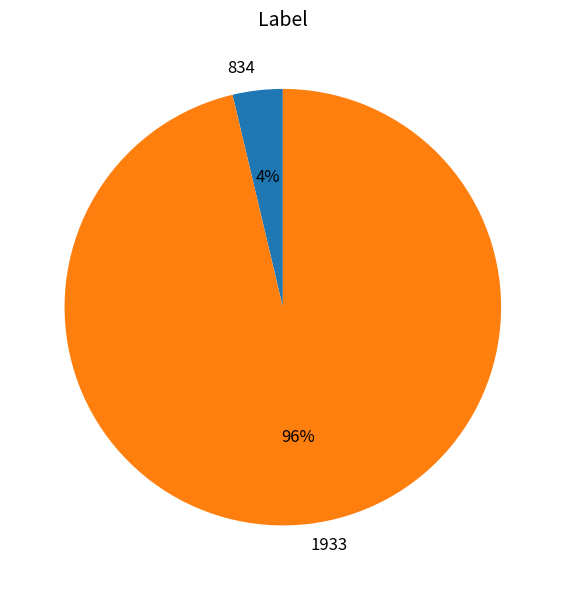

How many slices are in this pie chart?

2